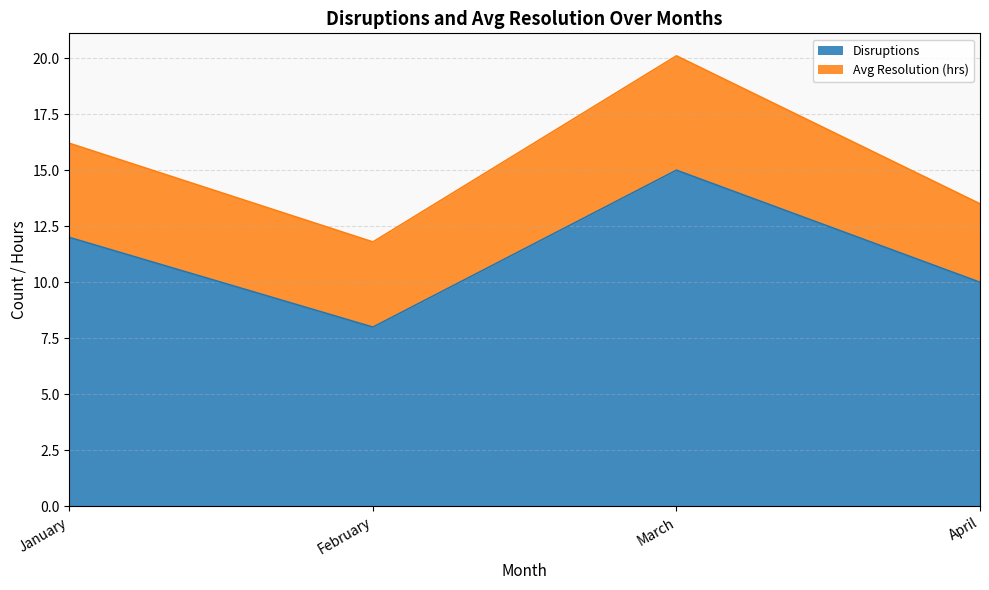

How many interior local valleys (lower than both neighbors) does the data have?

1